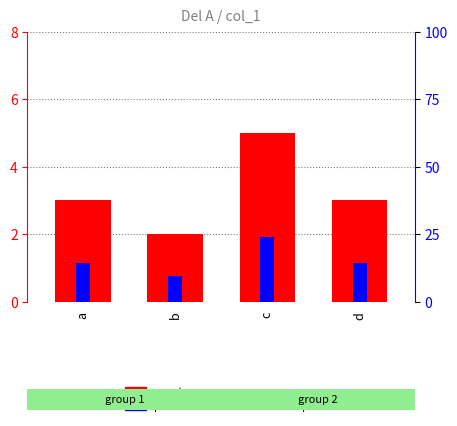

Between c and d, which series saw the biggest shift?

count